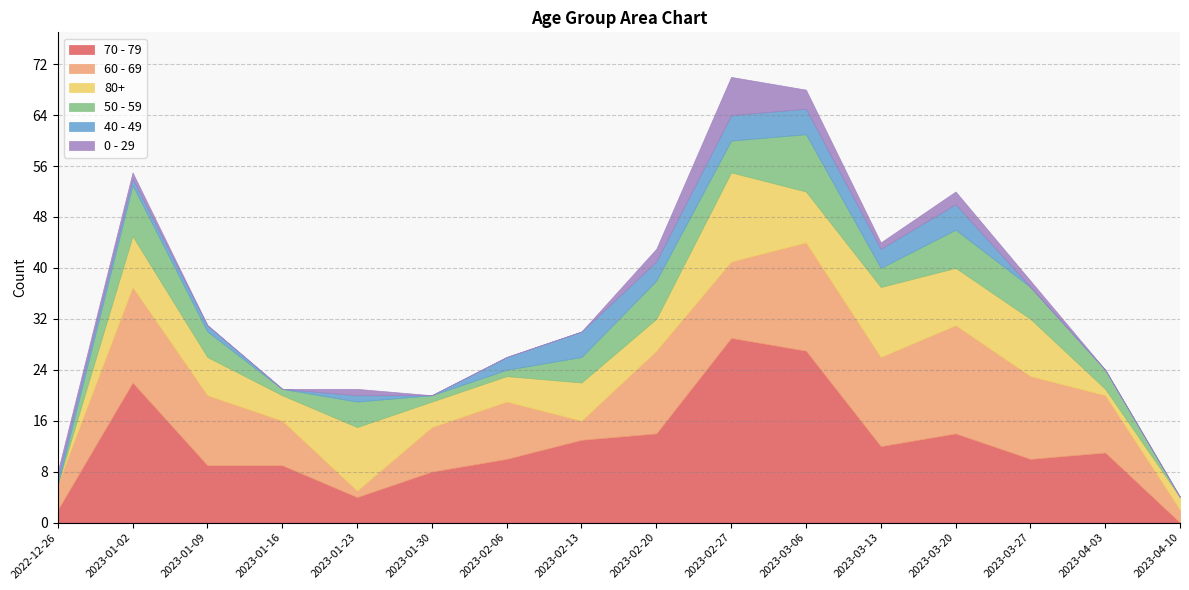

Reading left to right, transcribe all the data shown in this chart.

70 - 79: 2	22	9	9	4	8	10	13	14	29	27	12	14	10	11	0
60 - 69: 4	15	11	7	1	7	9	3	13	12	17	14	17	13	9	2
80+: 0	8	6	4	10	4	4	6	5	14	8	11	9	9	1	2
50 - 59: 0	8	4	1	4	1	1	4	6	5	9	3	6	5	3	0
40 - 49: 1	1	1	0	1	0	2	4	3	4	4	3	4	0	0	0
0 - 29: 1	1	0	0	1	0	0	0	2	6	3	1	2	1	0	0